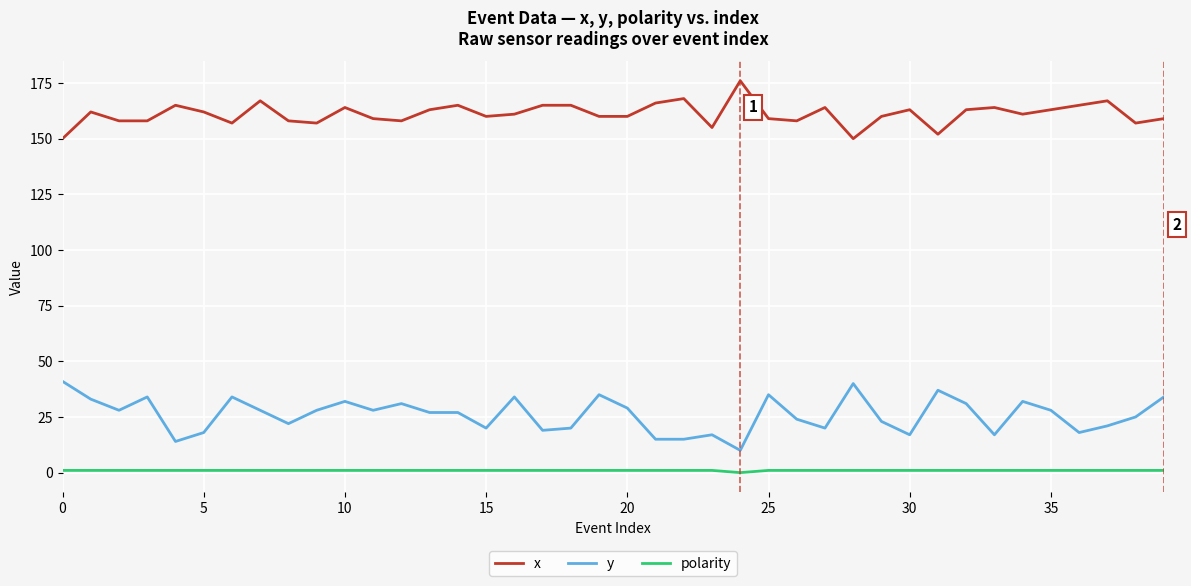

Which series has the largest total across all categories?

x